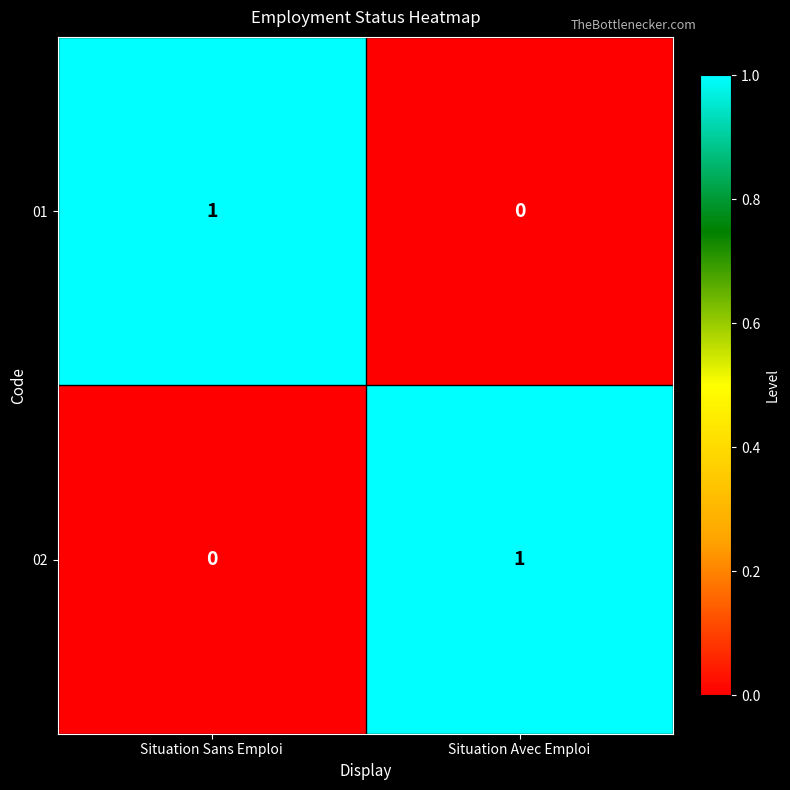

Rank the series at Situation Avec Emploi from lowest to highest value.

01, 02